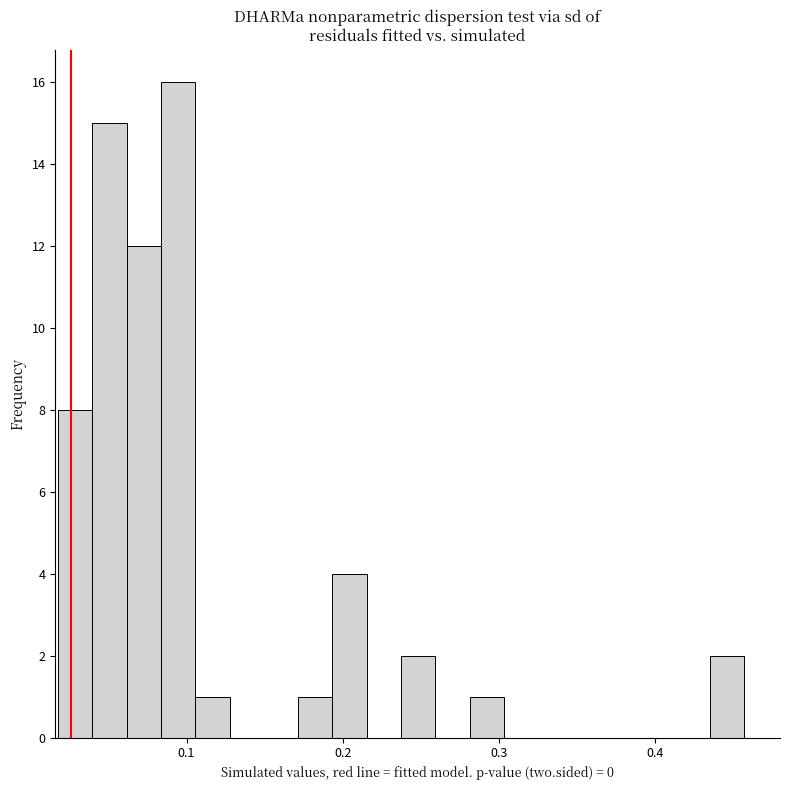

Around what value on the x-axis is the tallest bar? Give the approximate position of its centre, as read against the axis.

0.09